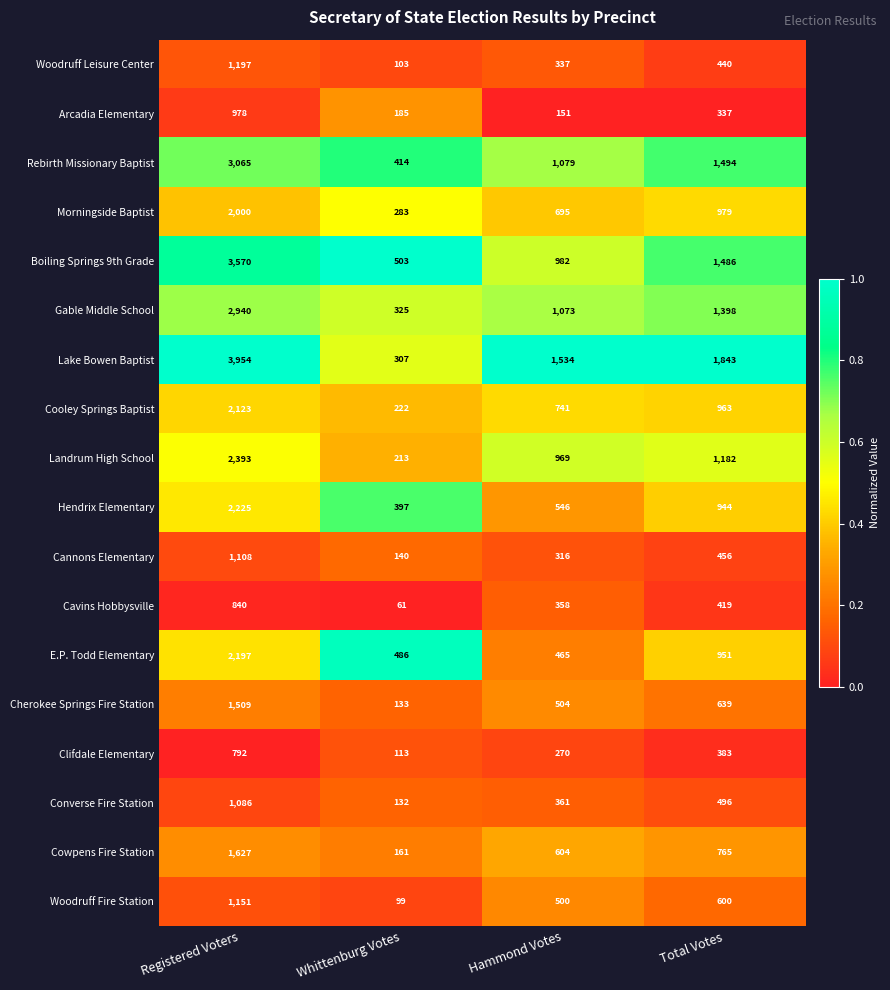

What is the sum of all Rebirth Missionary Baptist values?

6052